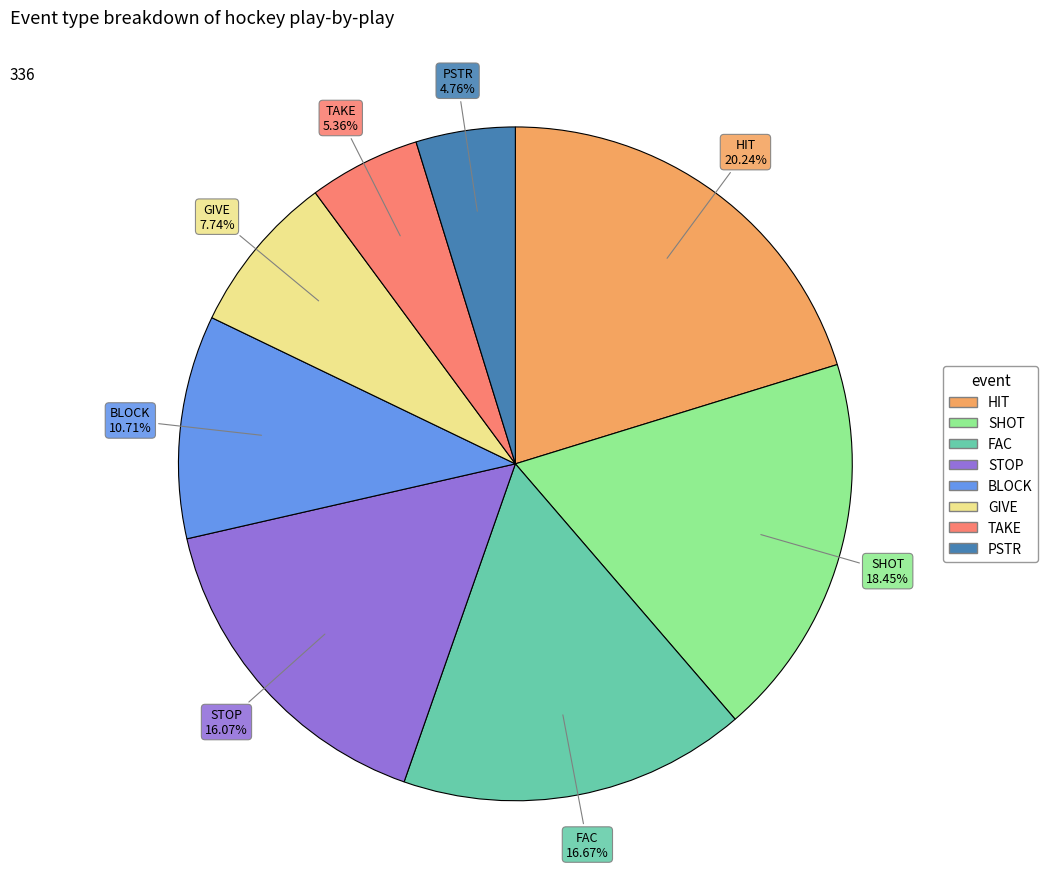

What percentage is NOT represented by GIVE?

92.3%